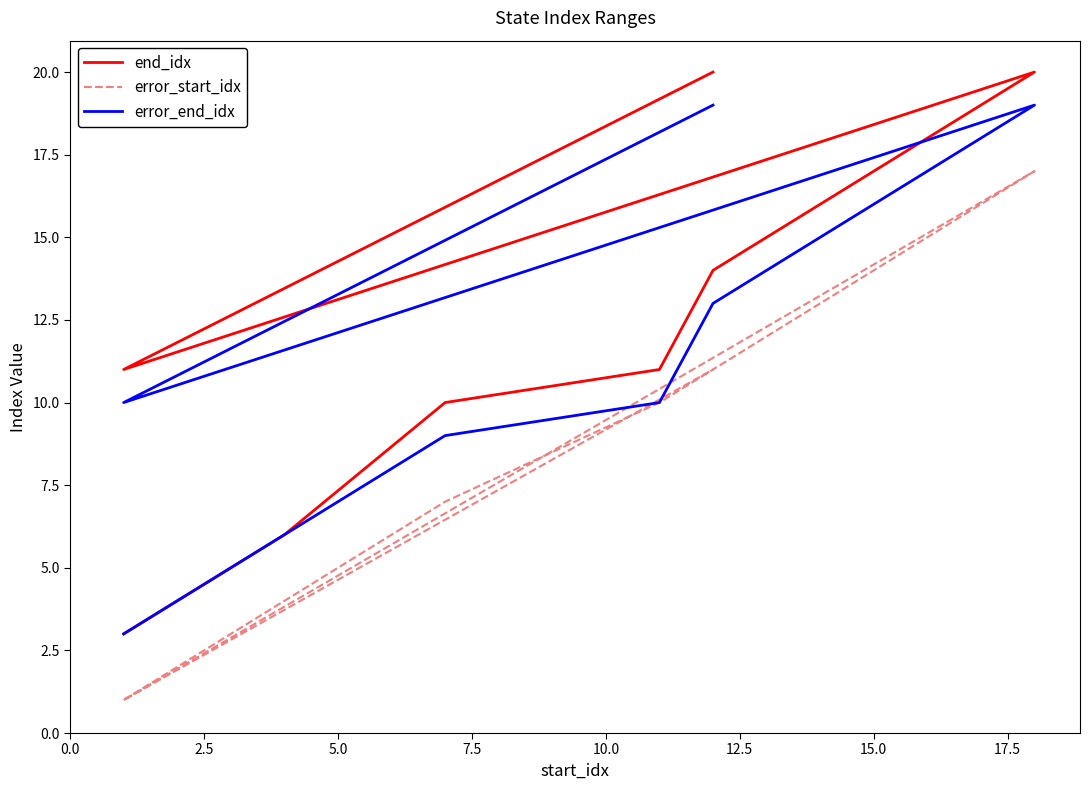

How many categories are shown in the chart?

9